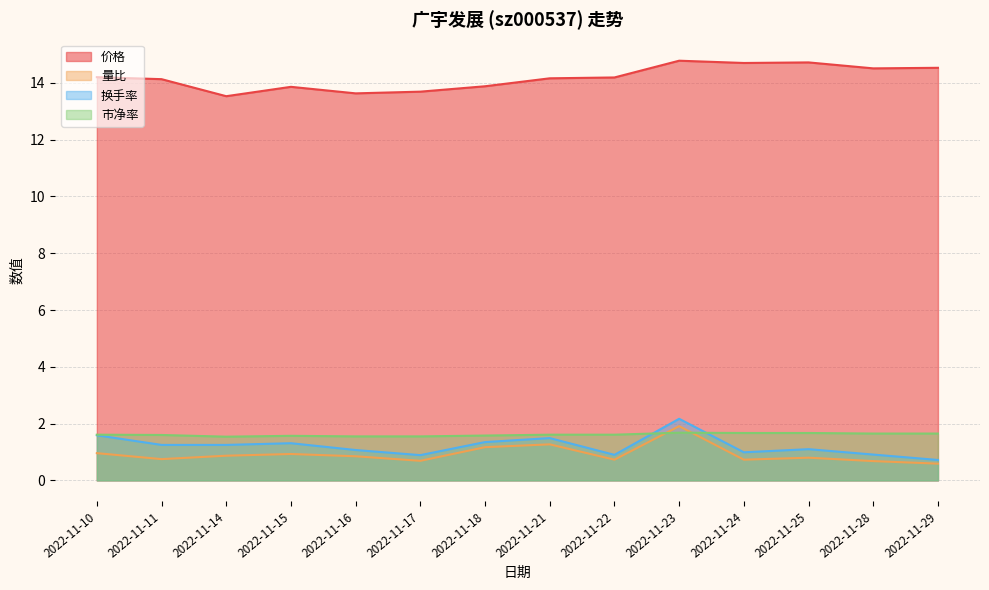

Reading left to right, list all the values displayed in this chart.

价格: 2022-11-10=14.2	2022-11-11=14.1	2022-11-14=13.5	2022-11-15=13.9	2022-11-16=13.6	2022-11-17=13.7	2022-11-18=13.9	2022-11-21=14.2	2022-11-22=14.2	2022-11-23=14.8	2022-11-24=14.7	2022-11-25=14.7	2022-11-28=14.5	2022-11-29=14.5
量比: 2022-11-10=1.0	2022-11-11=0.8	2022-11-14=0.9	2022-11-15=0.9	2022-11-16=0.8	2022-11-17=0.7	2022-11-18=1.2	2022-11-21=1.3	2022-11-22=0.7	2022-11-23=1.9	2022-11-24=0.7	2022-11-25=0.8	2022-11-28=0.7	2022-11-29=0.6
换手率: 2022-11-10=1.6	2022-11-11=1.2	2022-11-14=1.2	2022-11-15=1.3	2022-11-16=1.1	2022-11-17=0.9	2022-11-18=1.4	2022-11-21=1.5	2022-11-22=0.9	2022-11-23=2.2	2022-11-24=1.0	2022-11-25=1.1	2022-11-28=0.9	2022-11-29=0.7
市净率: 2022-11-10=1.6	2022-11-11=1.6	2022-11-14=1.5	2022-11-15=1.6	2022-11-16=1.6	2022-11-17=1.6	2022-11-18=1.6	2022-11-21=1.6	2022-11-22=1.6	2022-11-23=1.7	2022-11-24=1.7	2022-11-25=1.7	2022-11-28=1.6	2022-11-29=1.6